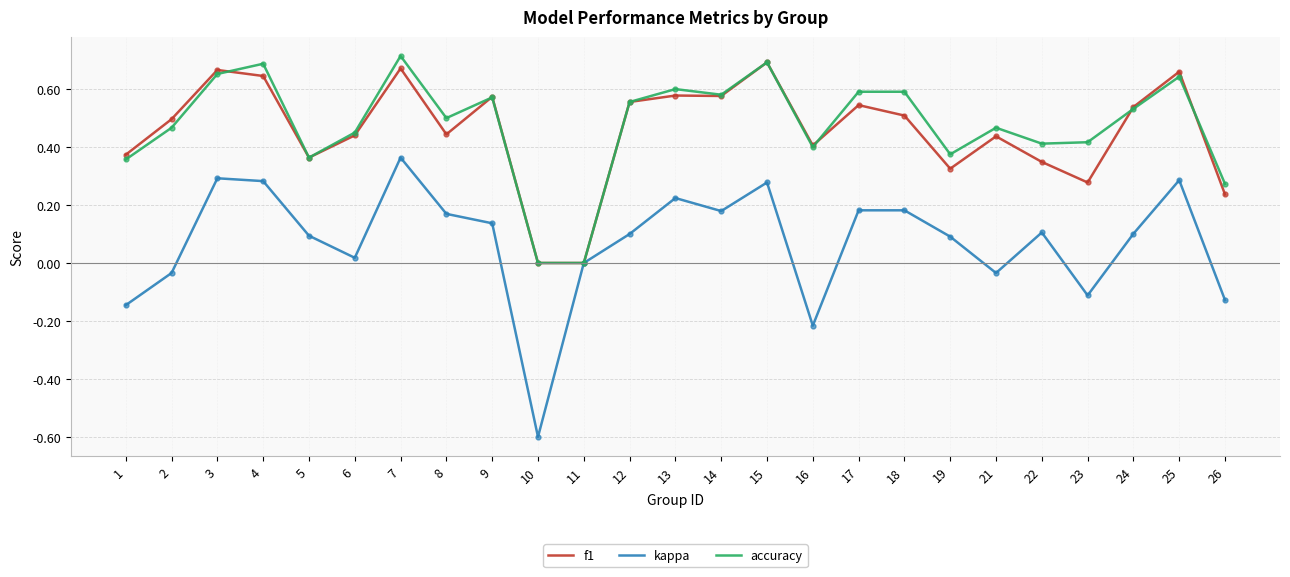

Which label corresponds to the largest value in the chart?

7